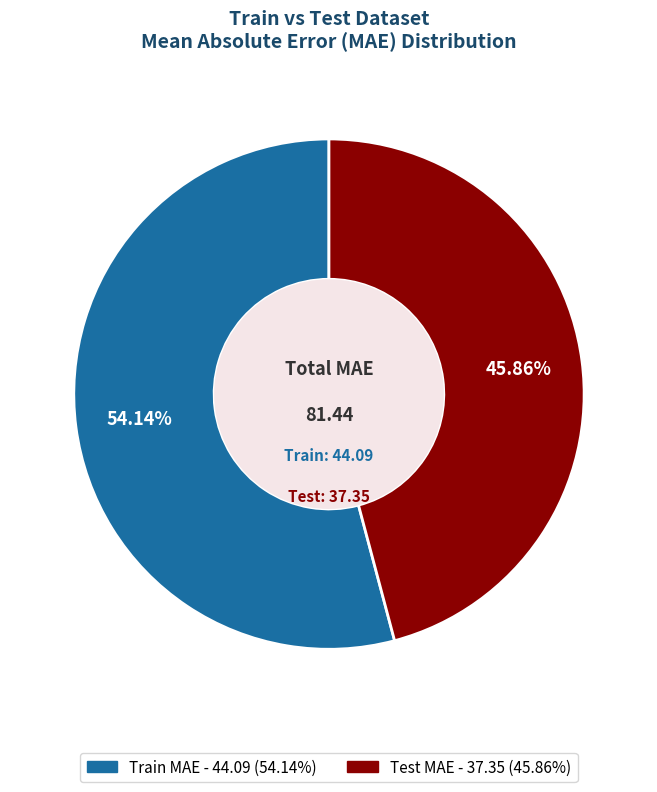

How much of the chart is everything except Train?

45.9%